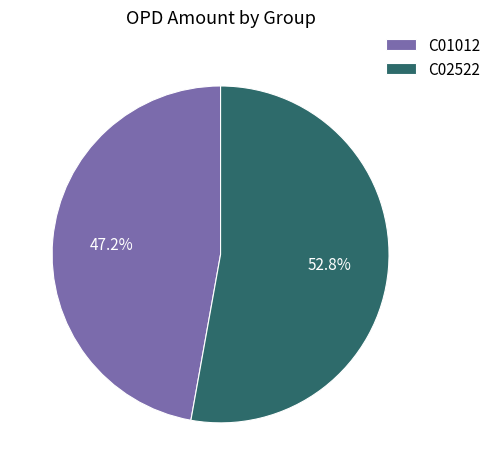

To the nearest percent, what percentage of the pie is C02522?

53%